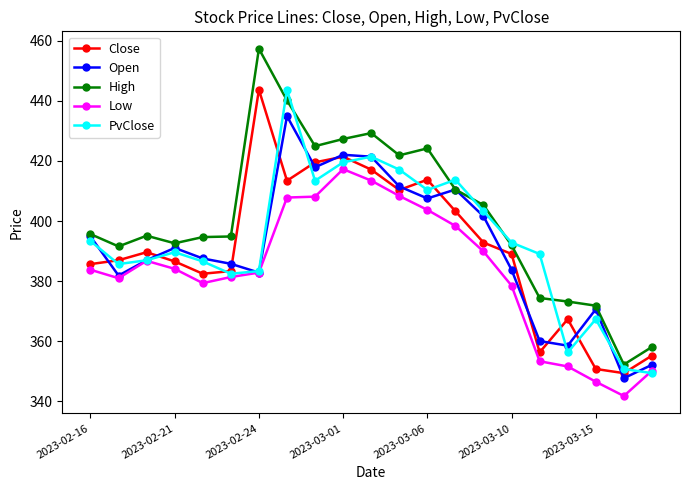

True or false: High has more than 1 interior local peaks.

True